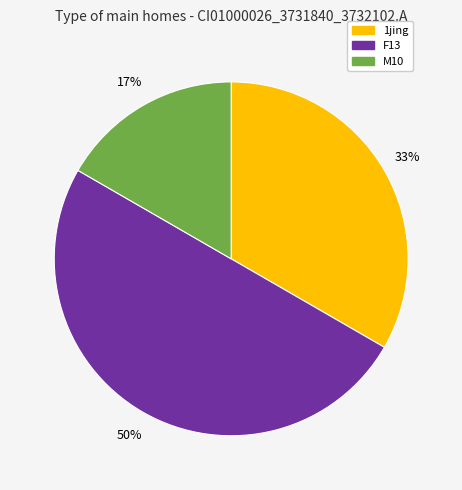

What is the ratio of the value at F13 to the value at 1jing?

1.5